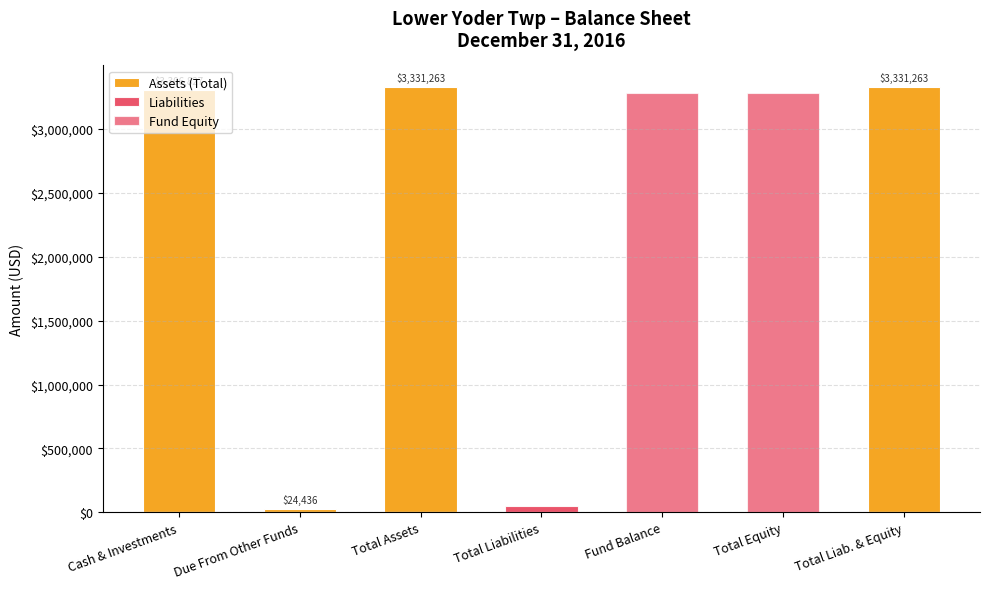

At which label is Assets (Total) closest to 1665631?

Due From Other Funds